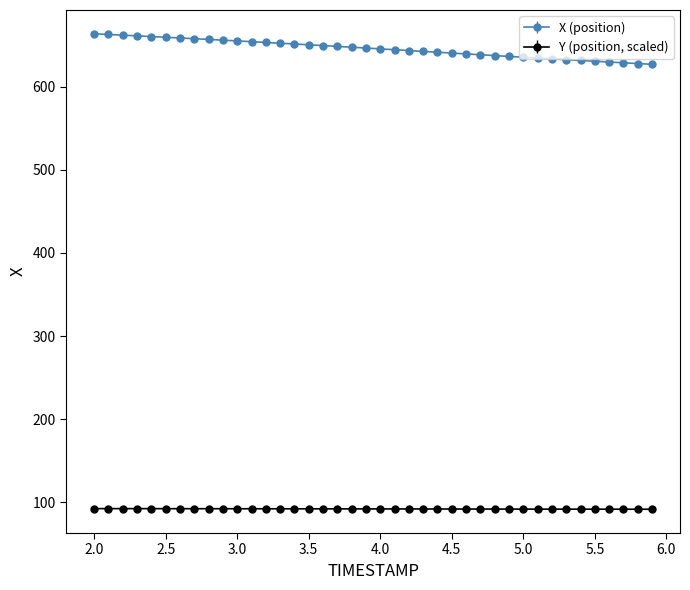

Which series has the largest range (max minus min)?

X (position)